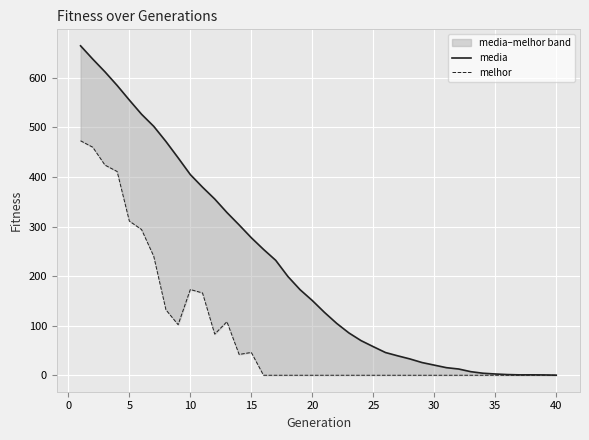

Between 20 and 20, which series saw the biggest shift?

media